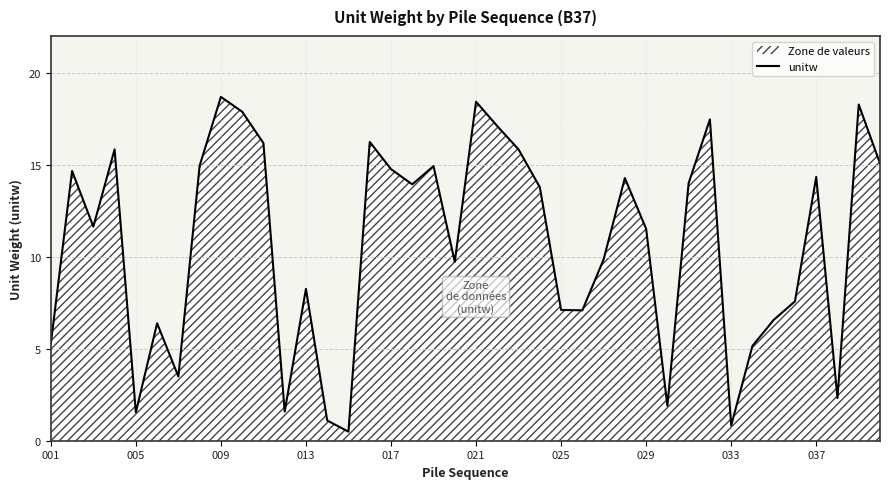

What is the difference between the maximum and minimum values?

18.2